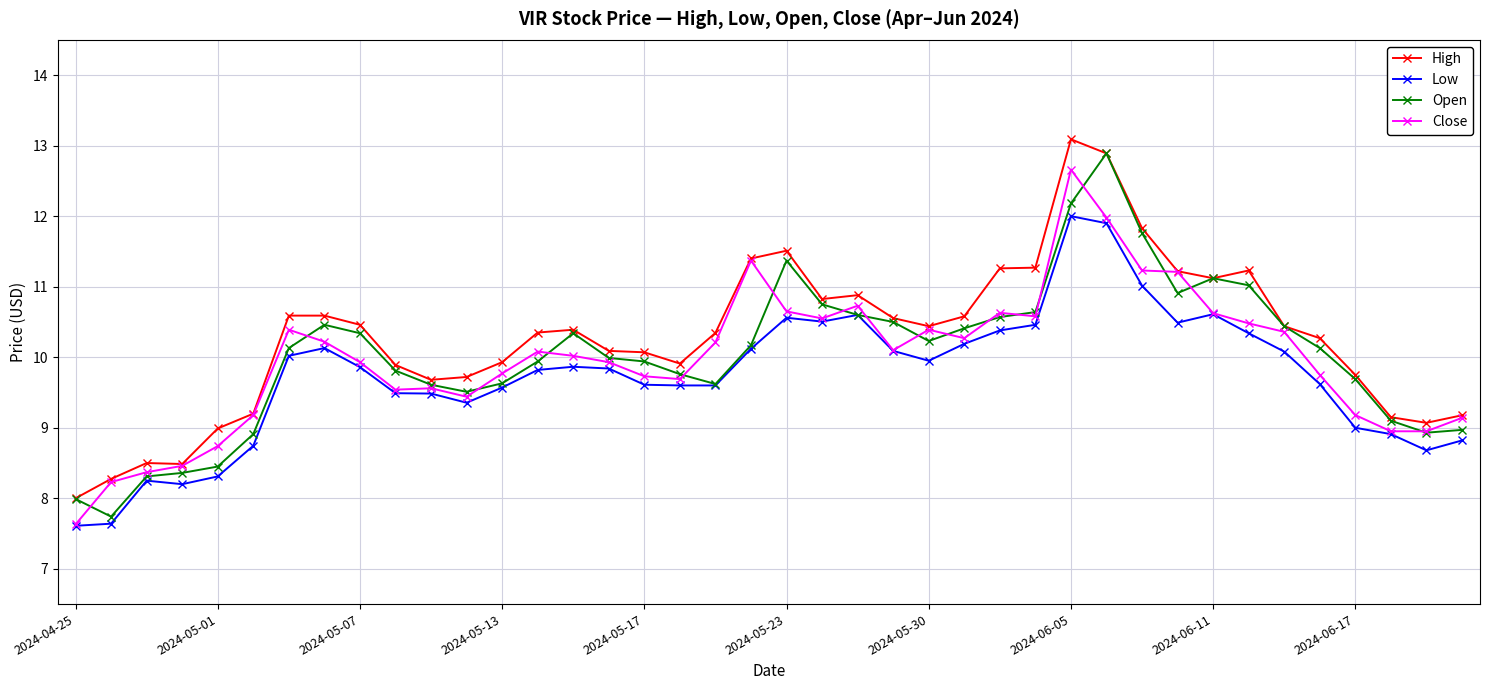

True or false: Open has more than 2 interior local peaks.

True